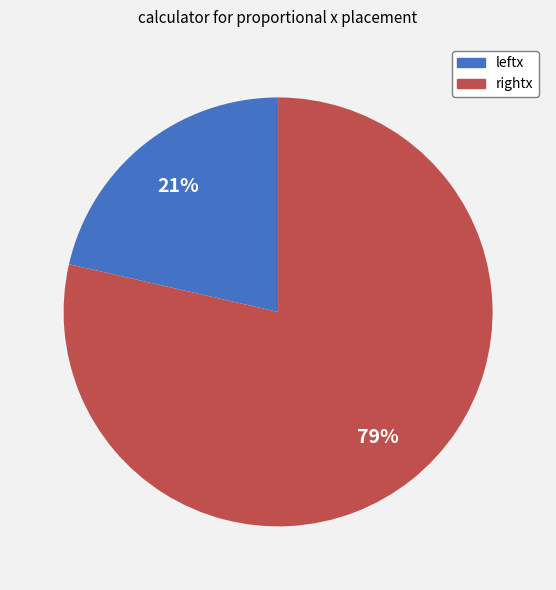

What is the majority slice?

rightx